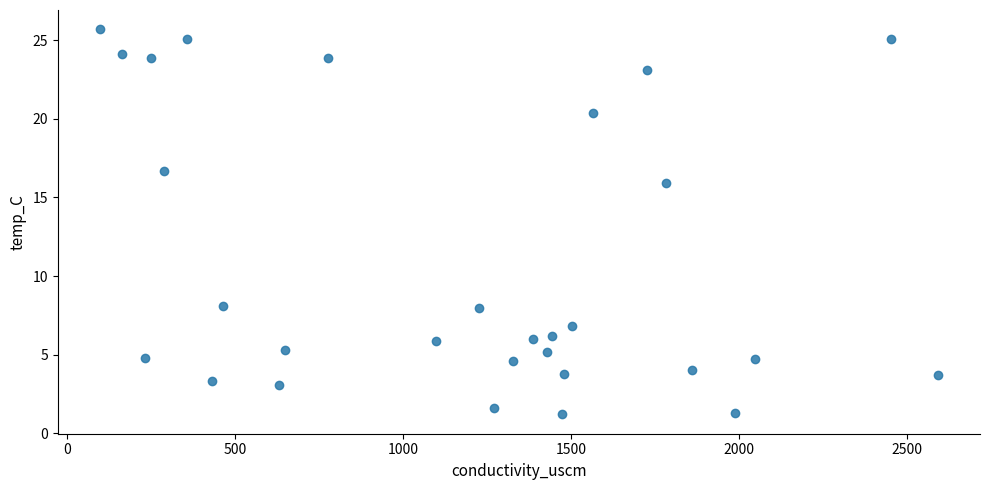

What Y value in the scatter plot is closest to 13?

15.9